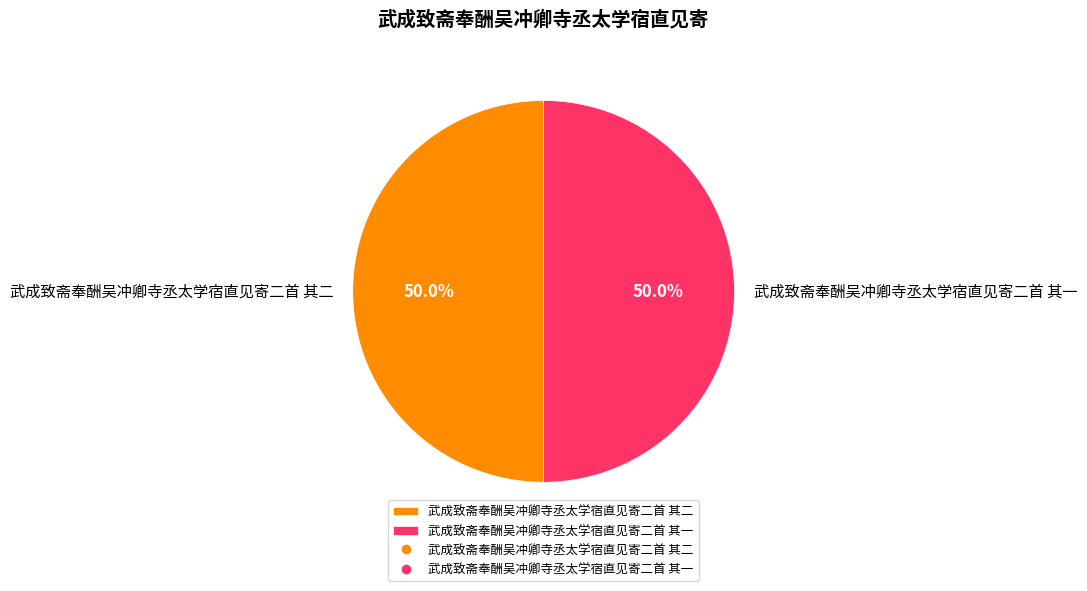

The 武成致斋奉酬吴冲卿寺丞太学宿直见寄二首 其二 slice represents 56% of the pie. True or false?

False